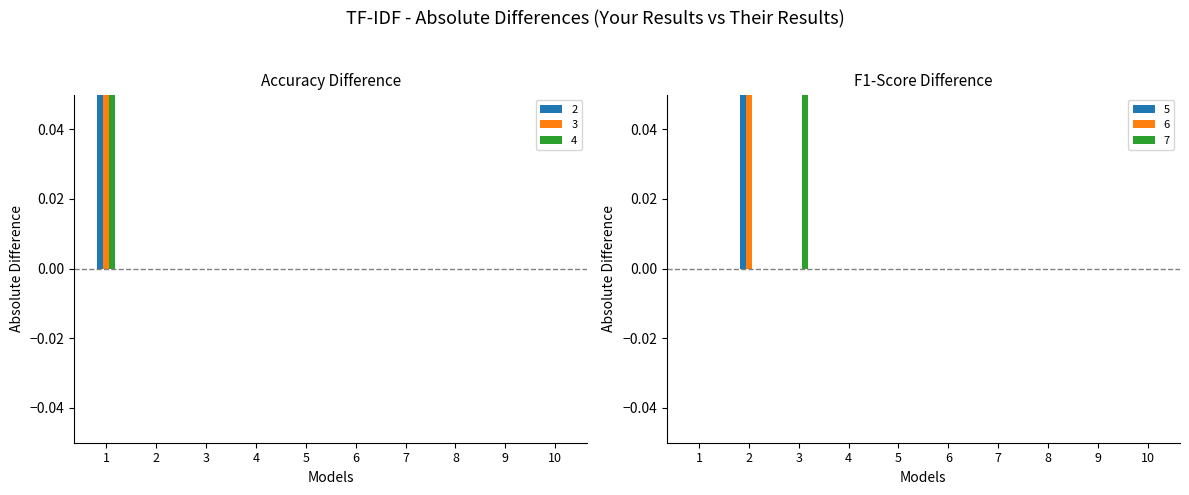

Is the value of 4 at 6 greater than the value of 5 at 8?

No